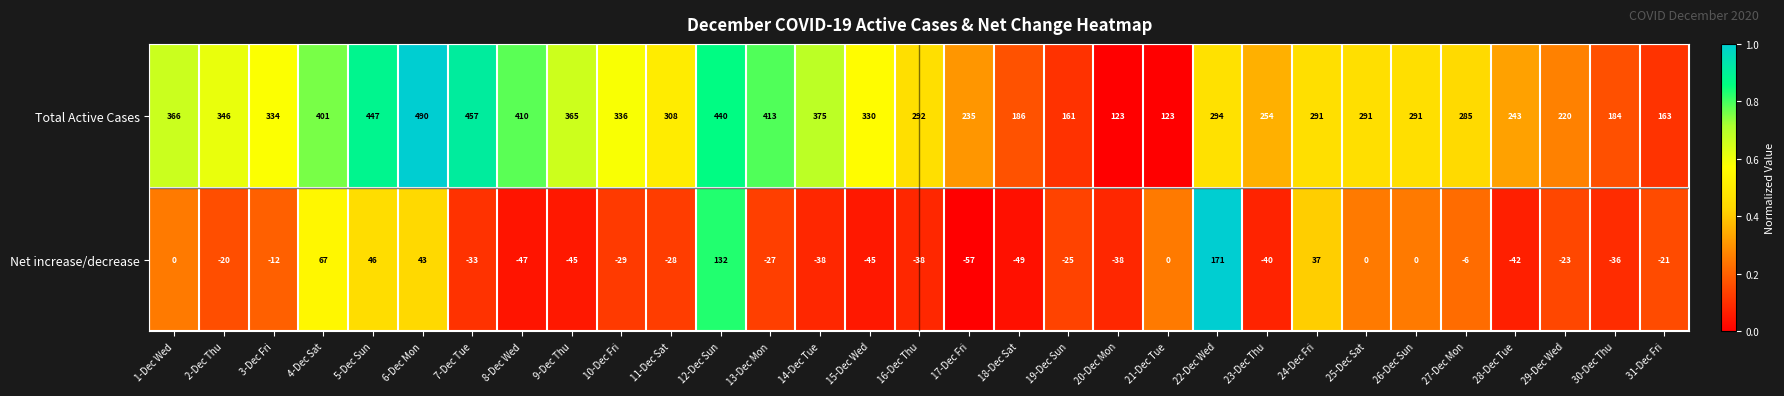

Which category has the lowest value in the Net increase/decrease series?

17-Dec Fri